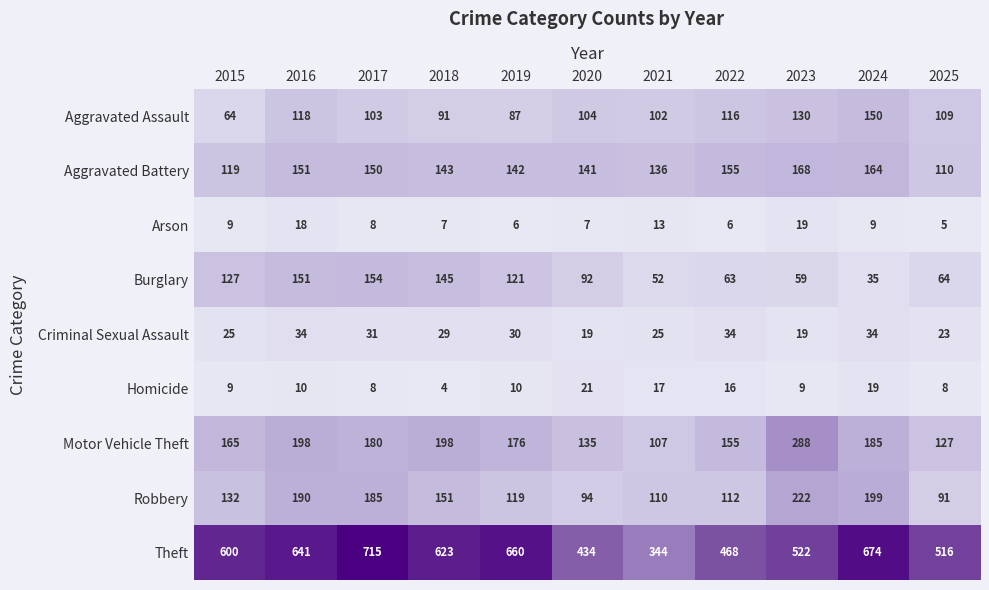

Where does the Aggravated Assault series first go above 104?

2016